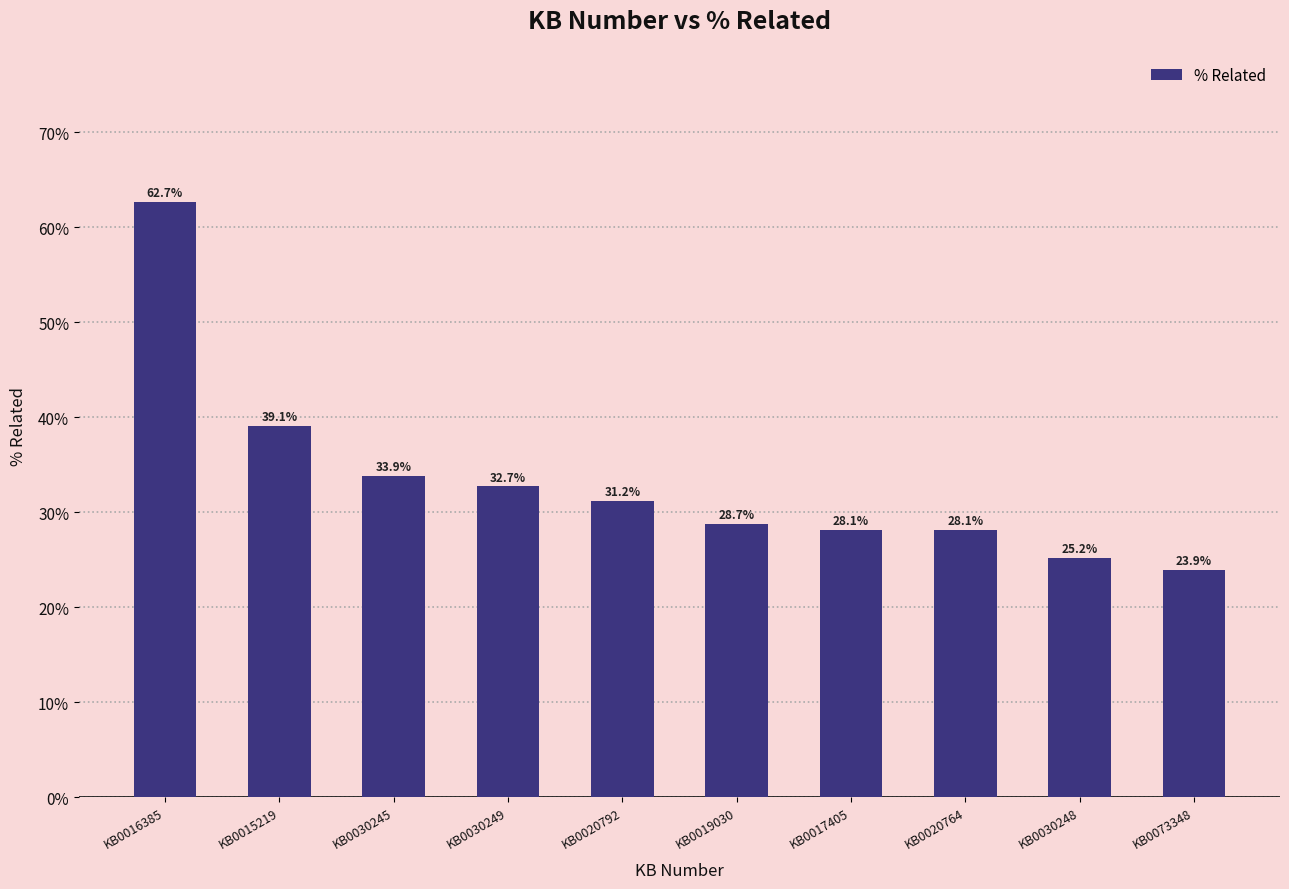

Reading right to left, list all the values displayed in this chart.

0.2	0.3	0.3	0.3	0.3	0.3	0.3	0.3	0.4	0.6